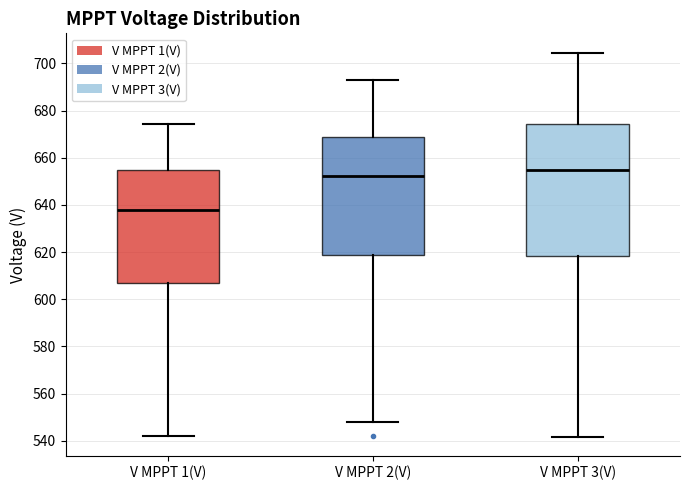

Where does the upper whisker of the box for V MPPT 2(V) end on the y-axis? The values are not printed on the chart, so give them approximately, as read against the axis.

692